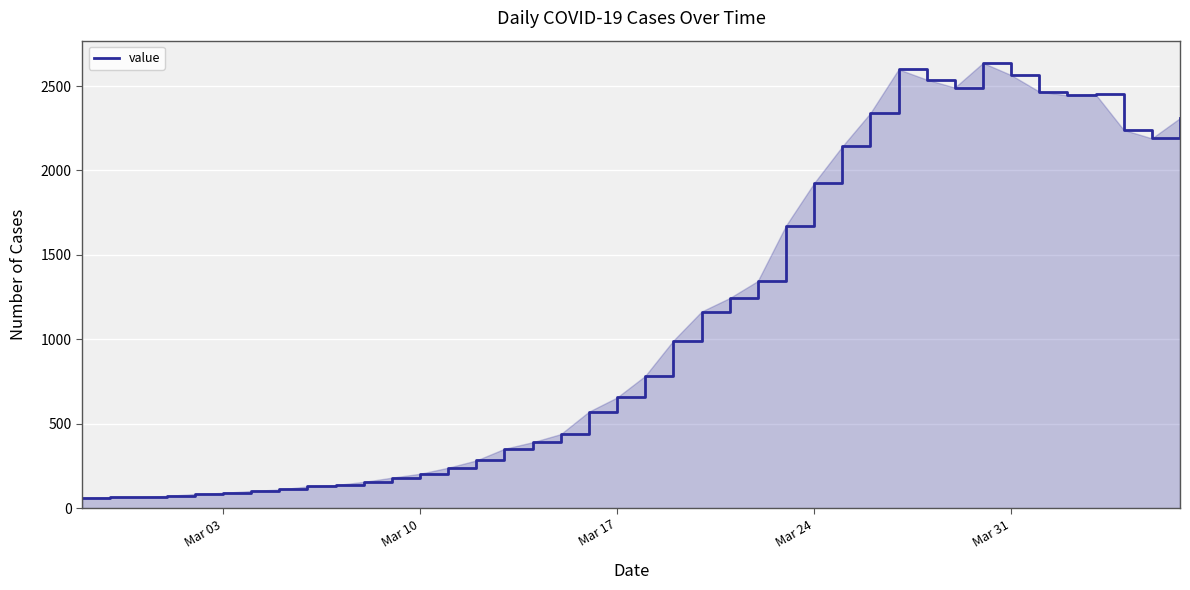

What is the difference between the maximum and minimum values?

2576